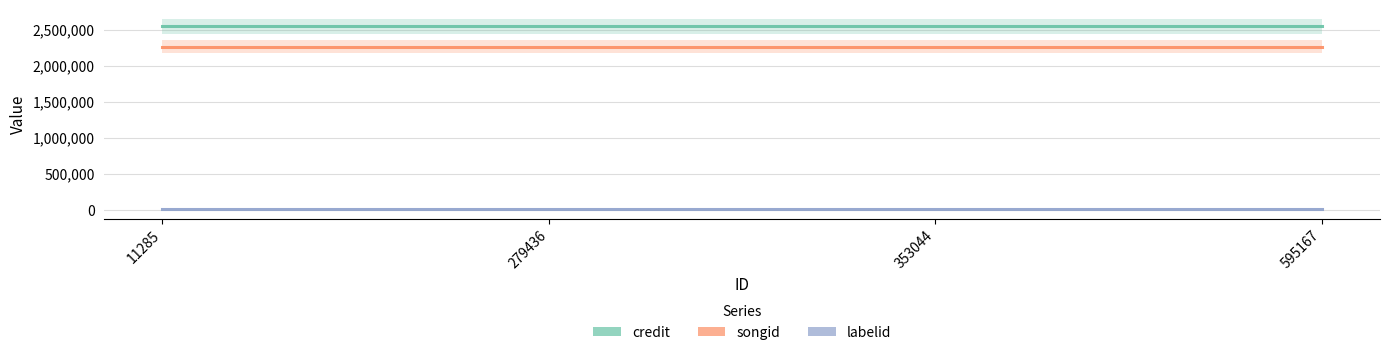

What is the average value of the credit series?

2545787